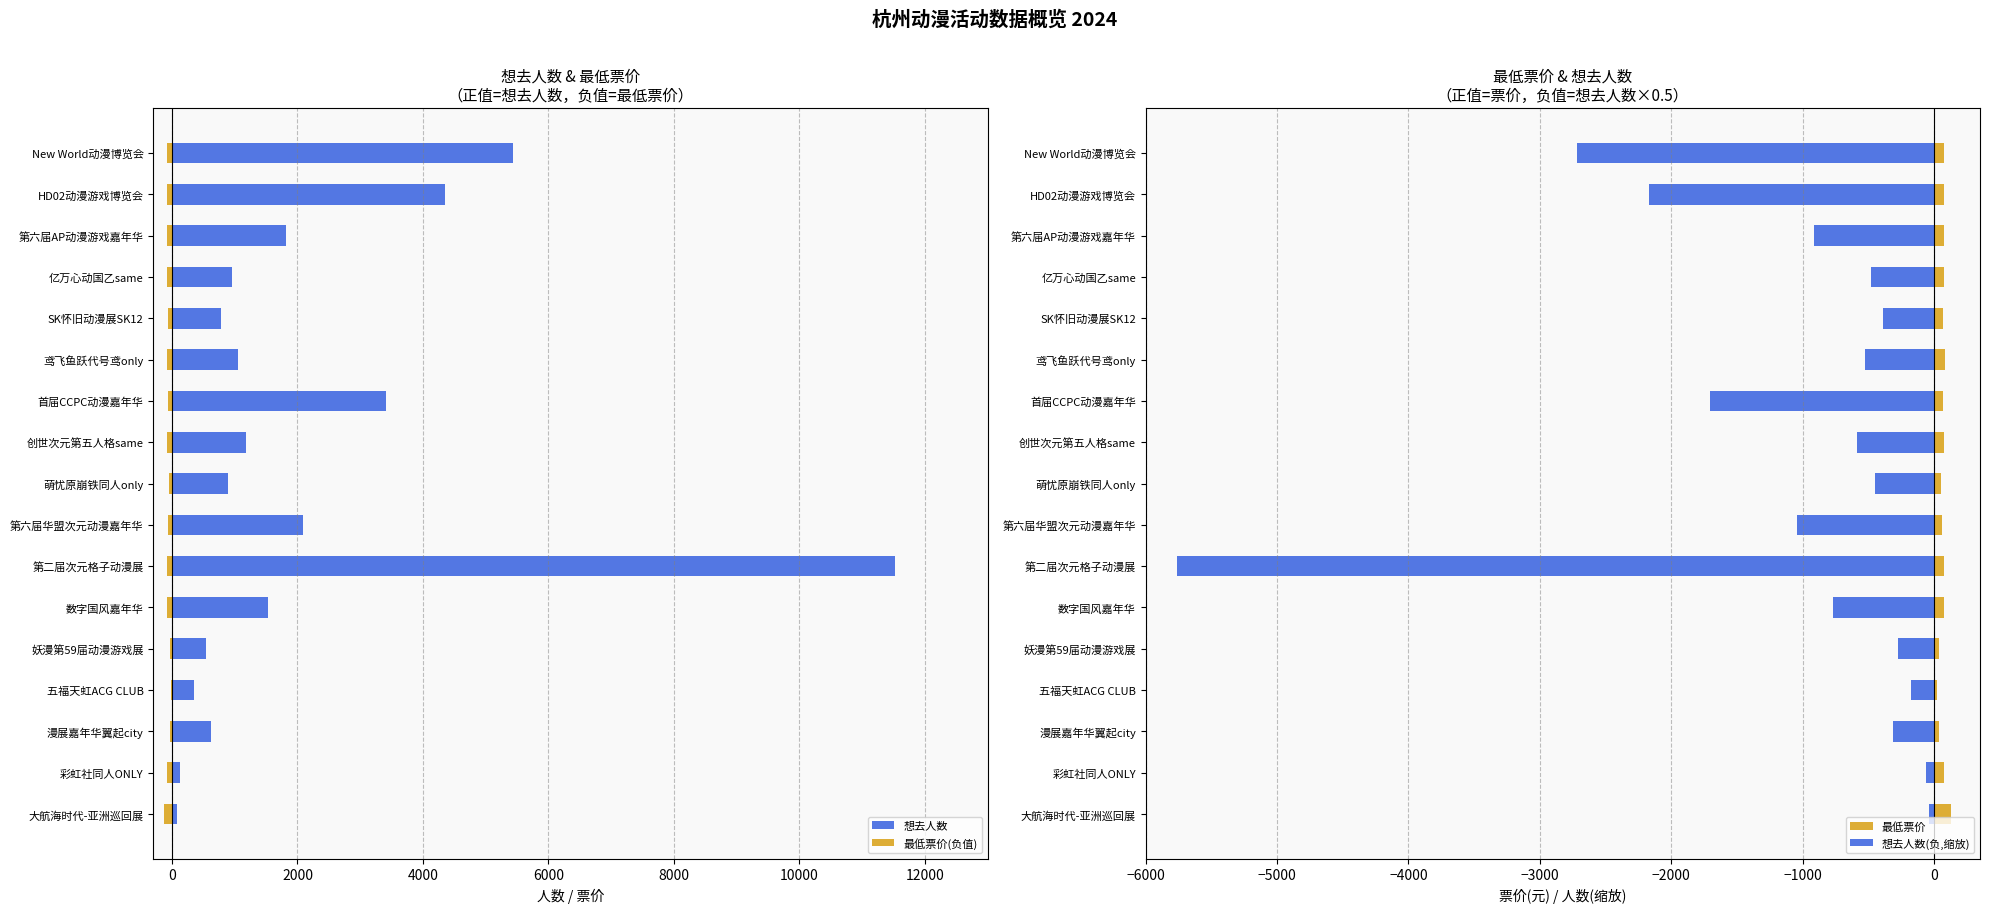

Reading right to left, extract all data points from this chart.

想去人数: 5435.0	4346.0	1820.0	963.0	773.0	1047.0	3407.0	1176.0	896.0	2085.0	11524.0	1532.0	543.0	348.0	627.0	122.0	82.0
最低票价(负值): -75.0	-75.0	-75.0	-75.0	-65.0	-85.0	-69.0	-75.0	-55.0	-60.0	-75.0	-75.0	-39.9	-20.0	-39.0	-79.0	-128.0
最低票价: 75.0	75.0	75.0	75.0	65.0	85.0	69.0	75.0	55.0	60.0	75.0	75.0	39.9	20.0	39.0	79.0	128.0
想去人数(负,缩放): -2717.5	-2173.0	-910.0	-481.5	-386.5	-523.5	-1703.5	-588.0	-448.0	-1042.5	-5762.0	-766.0	-271.5	-174.0	-313.5	-61.0	-41.0